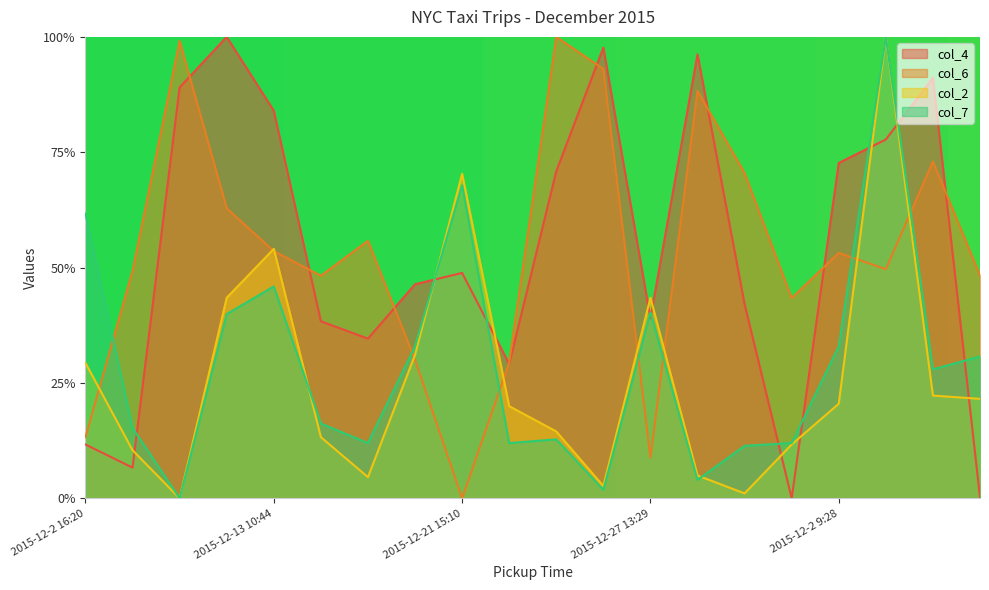

What are all the series names shown in the legend?

col_4, col_6, col_2, col_7